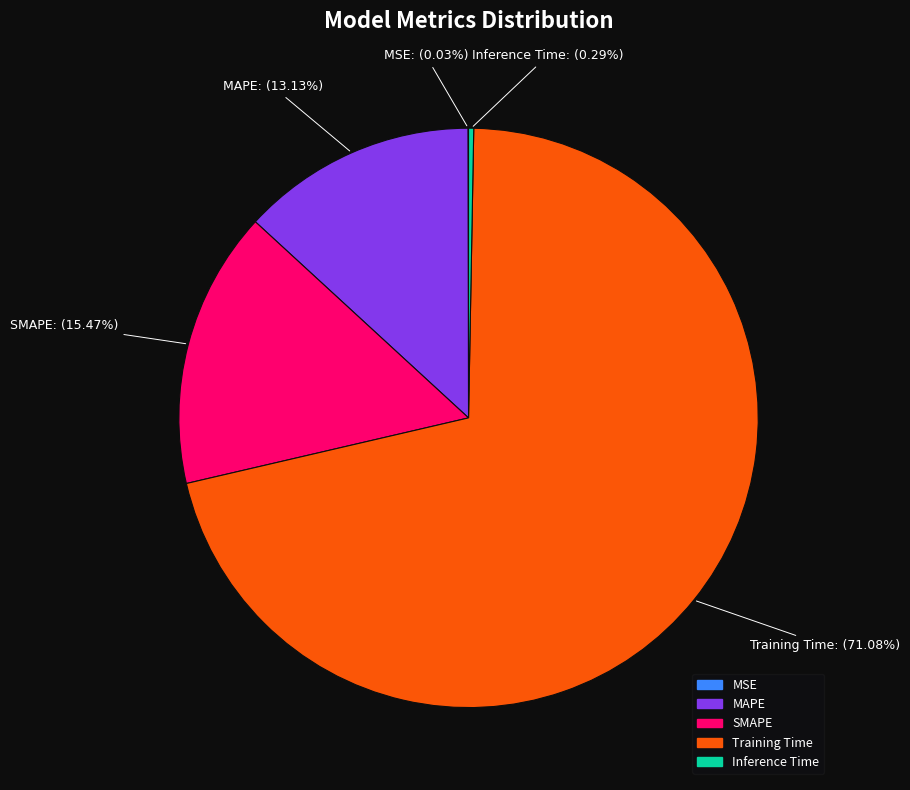

Is Training Time the majority of the pie?

Yes